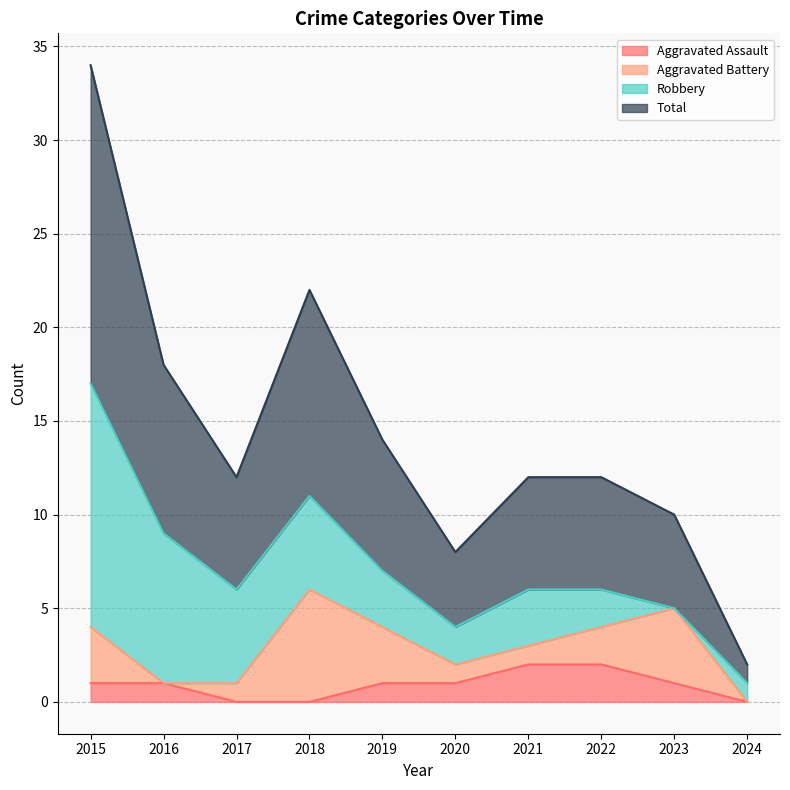

What are all the series names shown in the legend?

Aggravated Assault, Aggravated Battery, Robbery, Total